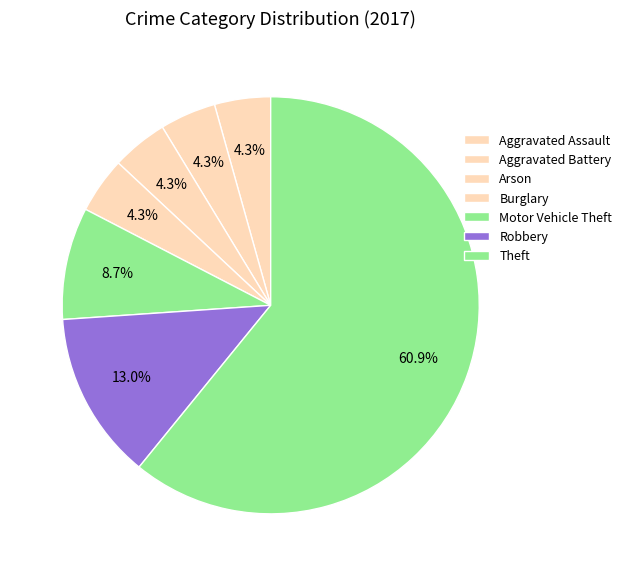

To the nearest percent, what is the difference between the largest and smallest slice percentages?

57%